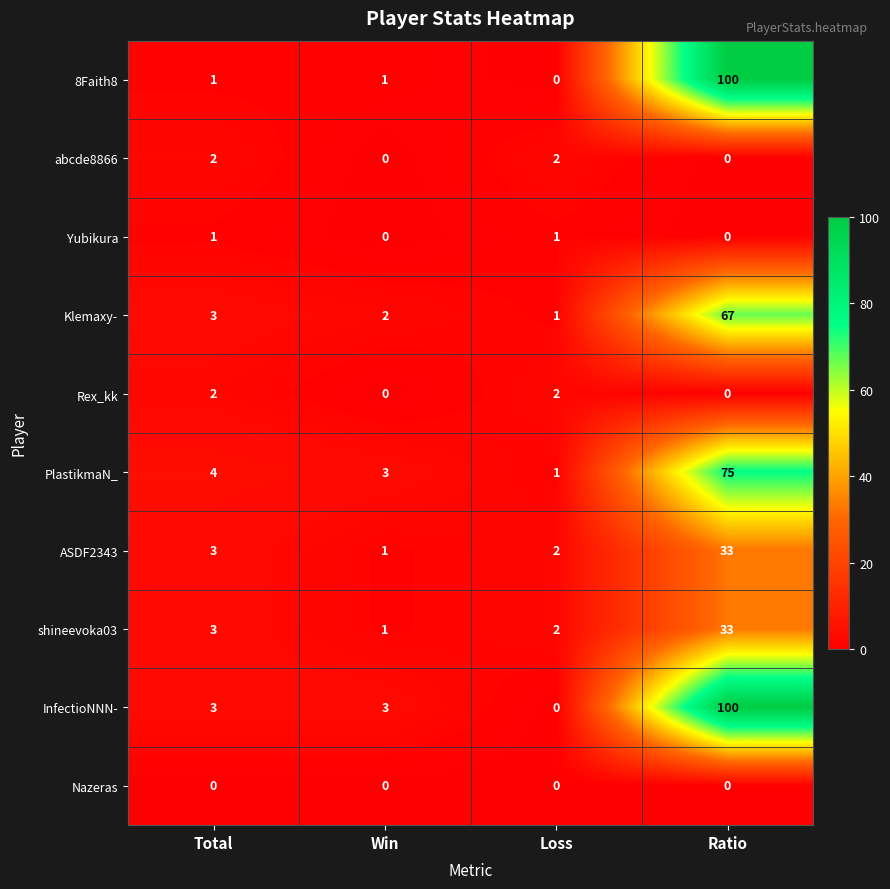

What is the difference between the highest and lowest values at Win?

3